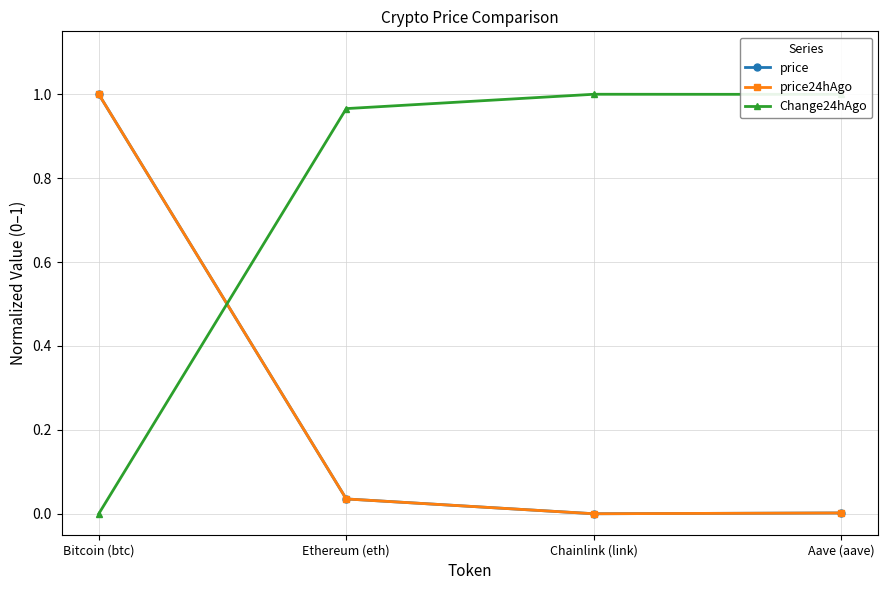

Is the value of Change24hAgo at Aave (aave) greater than the value of price24hAgo at Chainlink (link)?

Yes